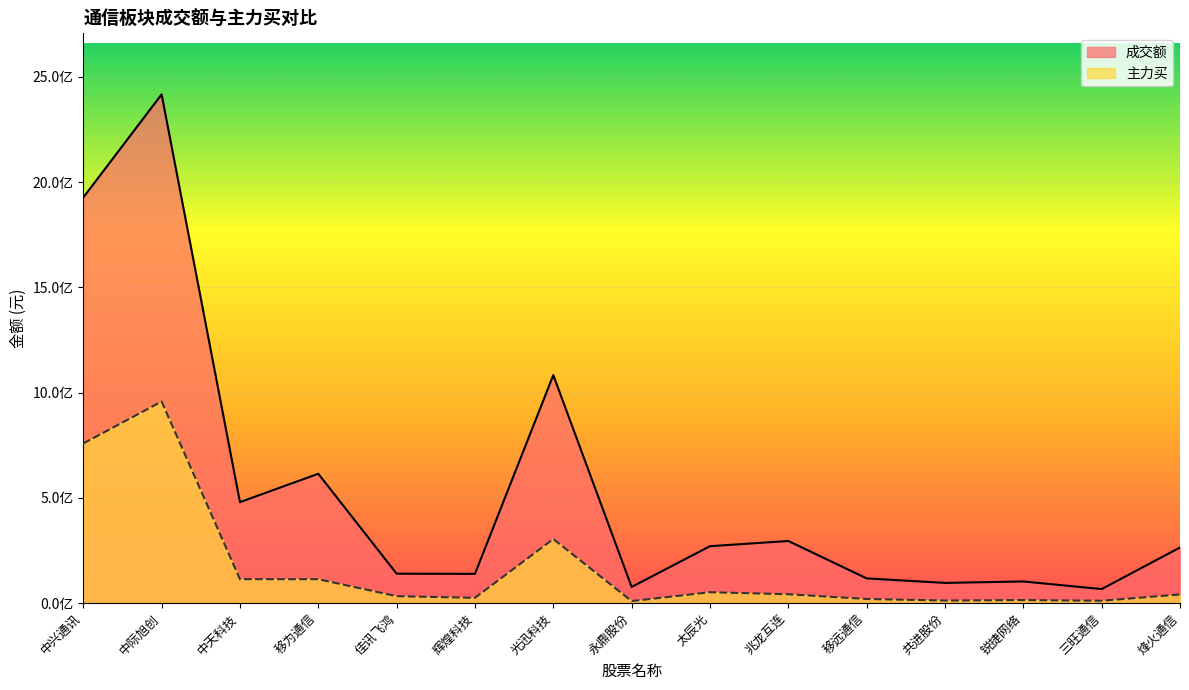

Which series has the largest total across all categories?

成交额